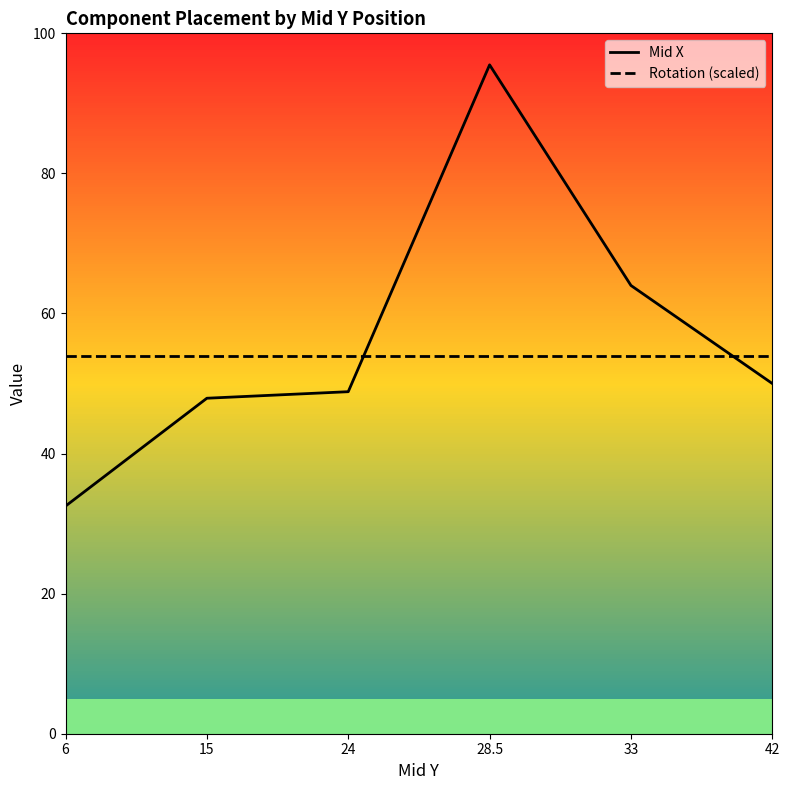

How many lines are shown in the chart?

2